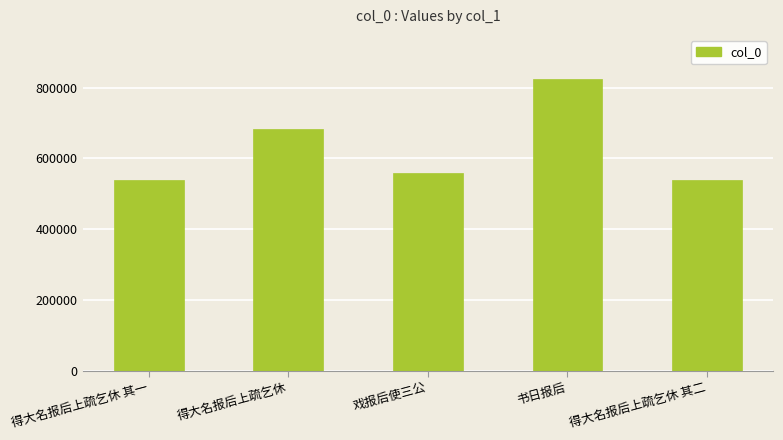

What position from the right is 得大名报后上疏乞休 其一?

5